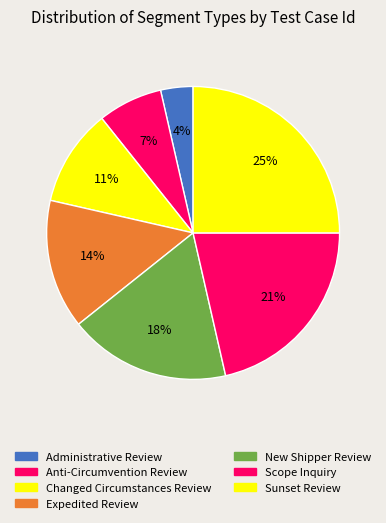

What is the ratio of the value at Expedited Review to the value at Administrative Review?

4.0